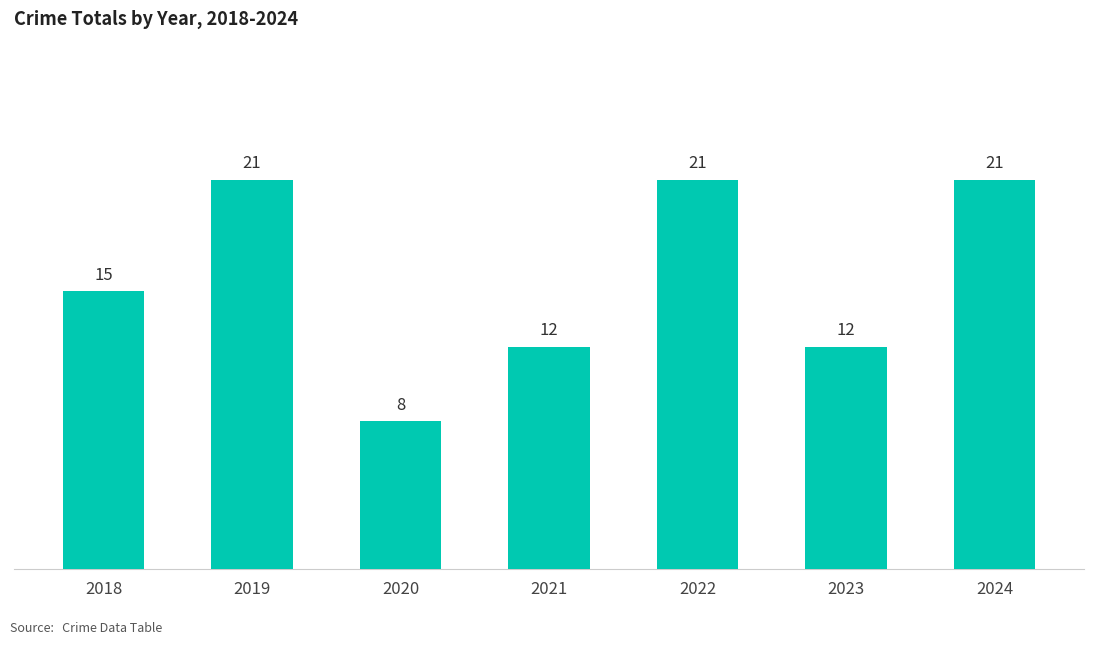

Is it true that the value at 2020 is 8?

True